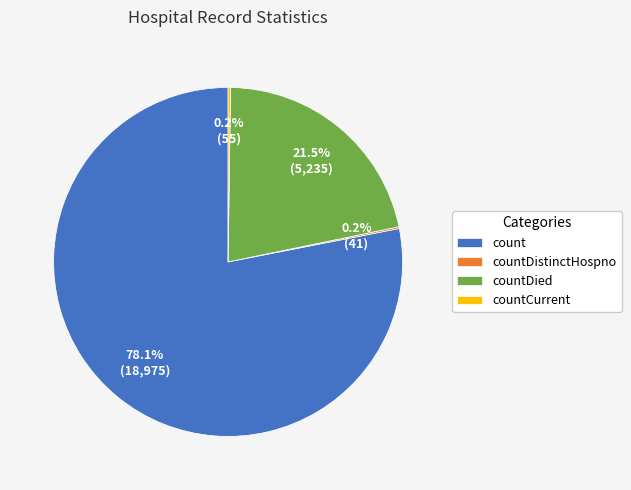

Do count and countDied together represent more than half of the pie?

Yes